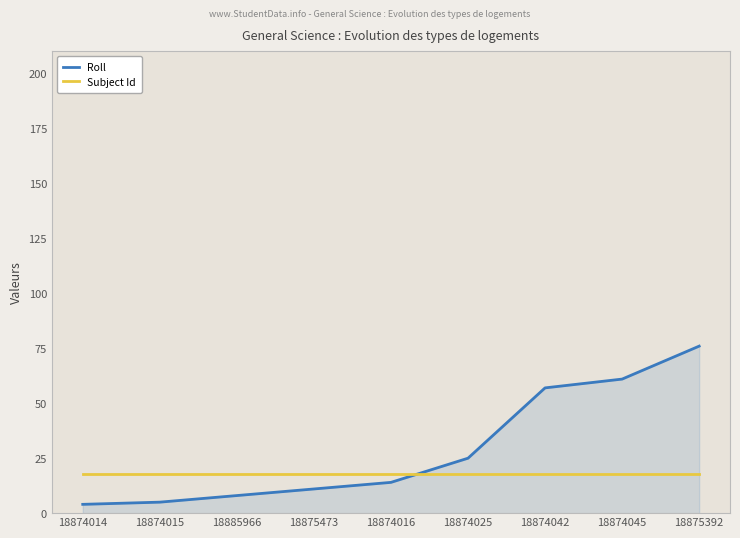

Rank the series by their maximum value, from lowest to highest.

Subject Id, Roll